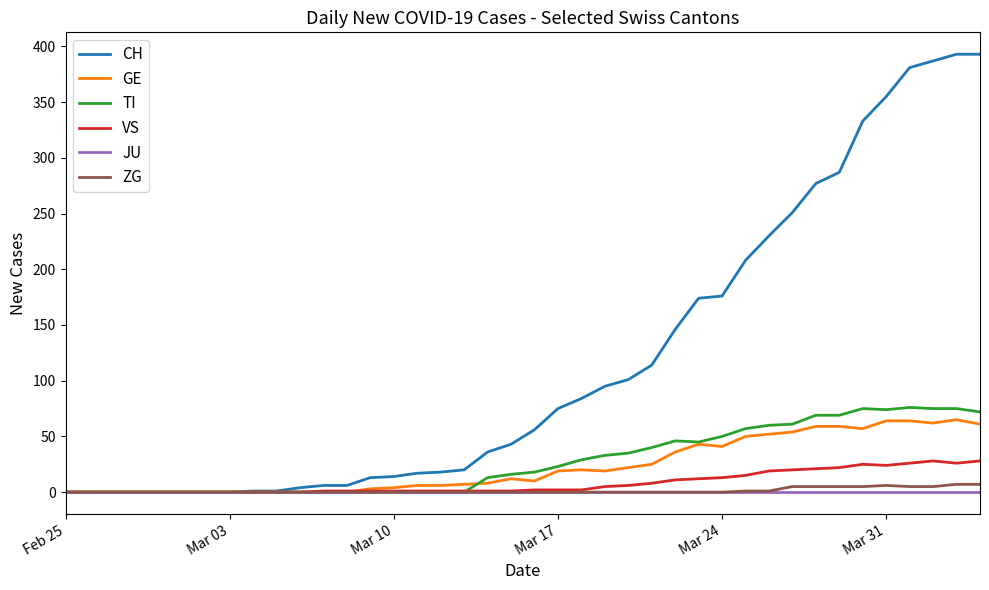

Which series has the widest spread of values?

CH